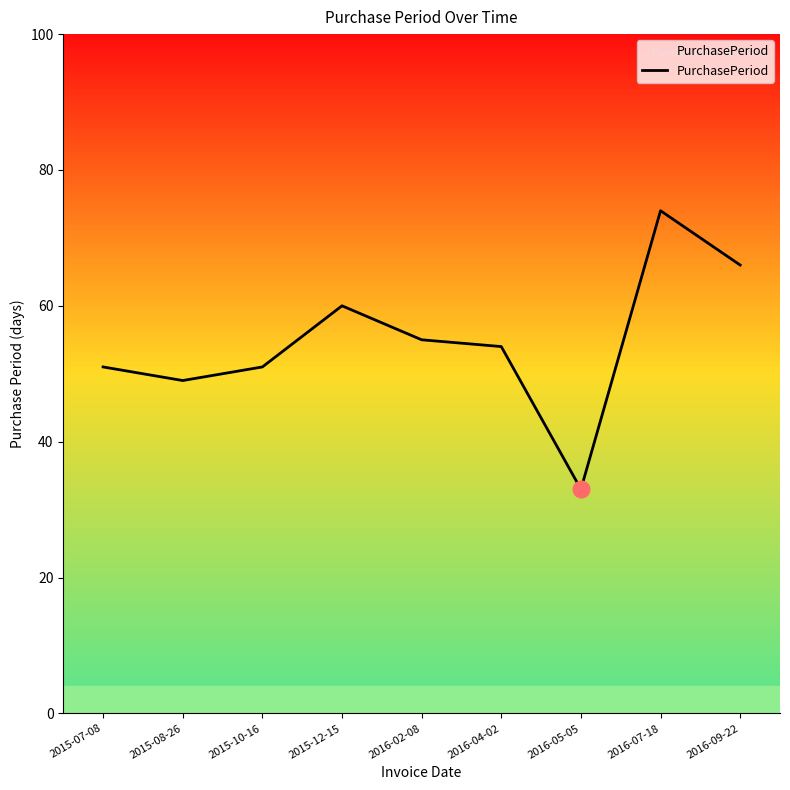

At which category does the chart reach its peak across all series?

2016-07-18